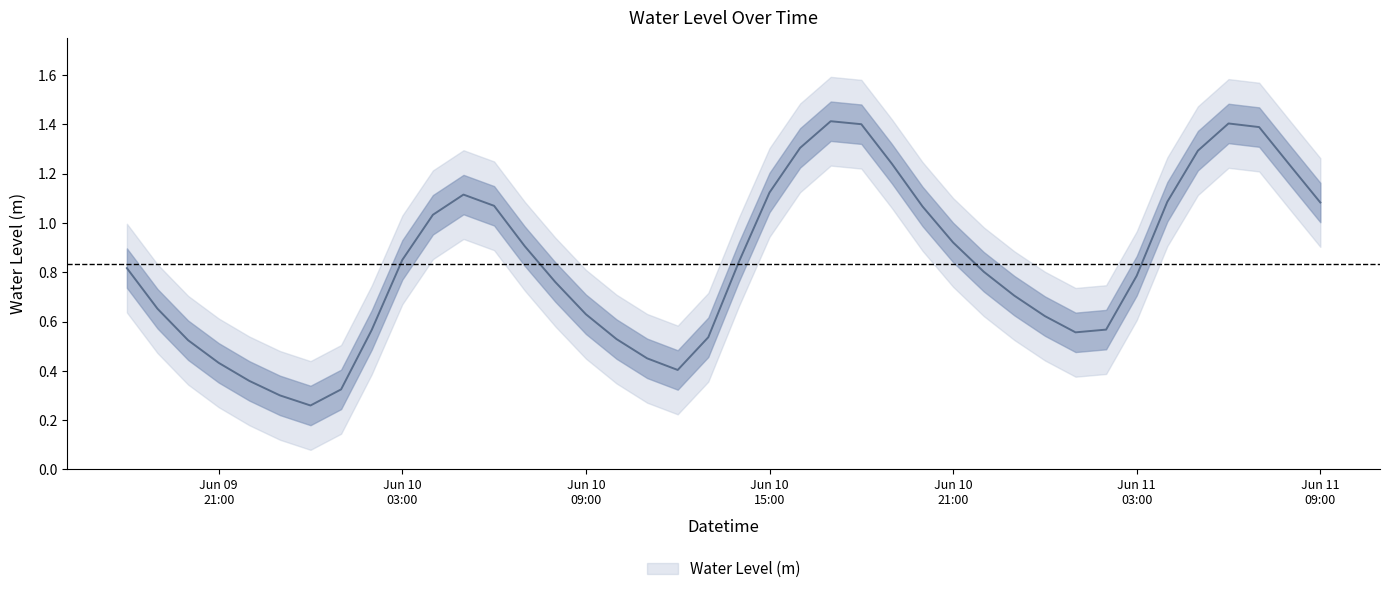

Read the value at 2023-06-10 11:00:00.

0.5